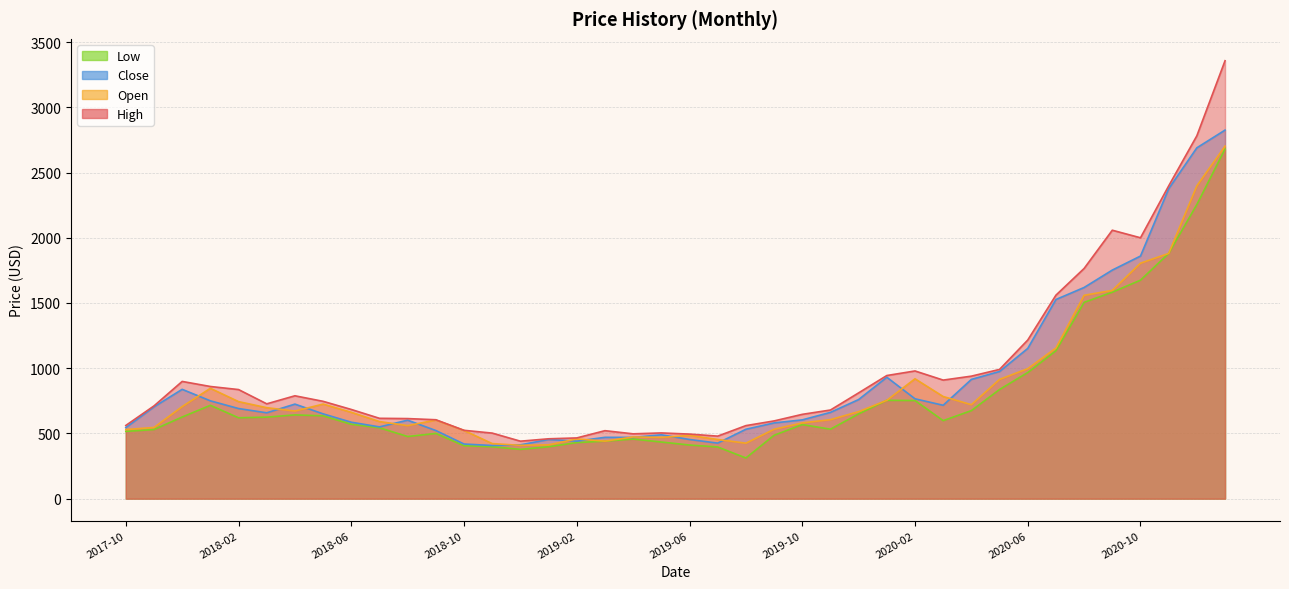

What value does the Open series have at 2020-02?

919.0